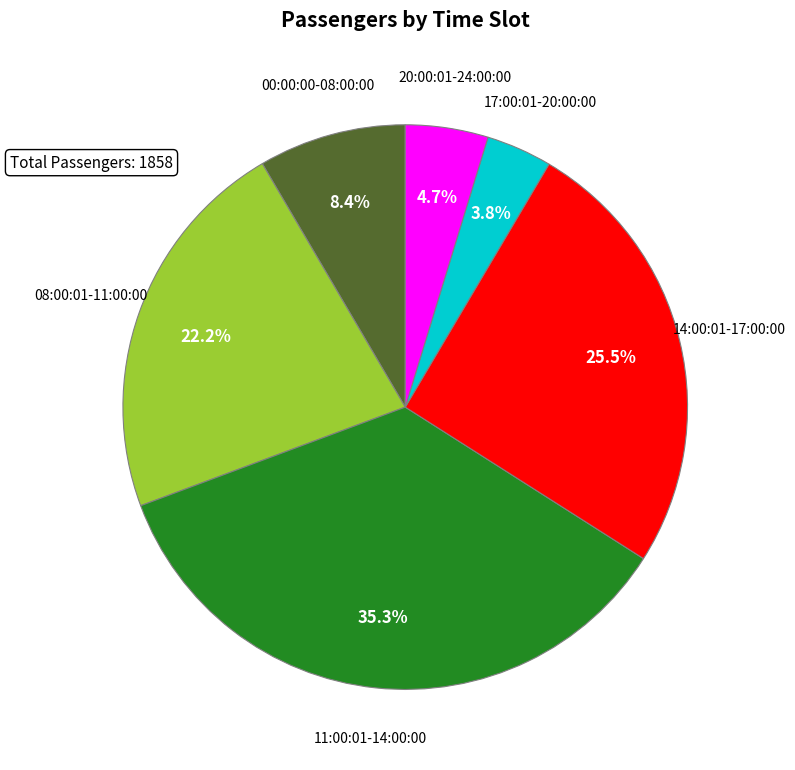

To the nearest percent, what is the average slice percentage?

17%